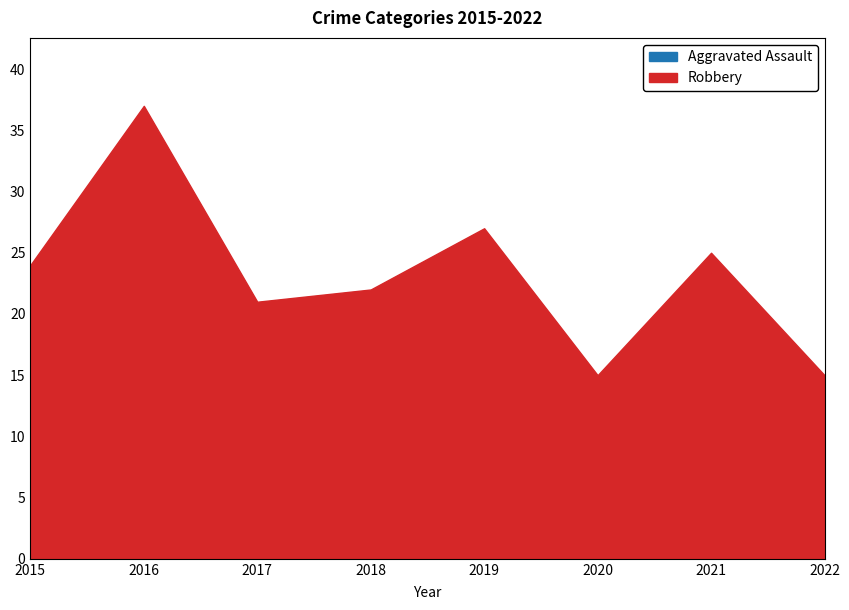

Reading right to left, list all the values displayed in this chart.

Aggravated Assault: 2022=2	2021=6	2020=4	2019=5	2018=5	2017=7	2016=3	2015=5
Robbery: 2022=15	2021=25	2020=15	2019=27	2018=22	2017=21	2016=37	2015=24